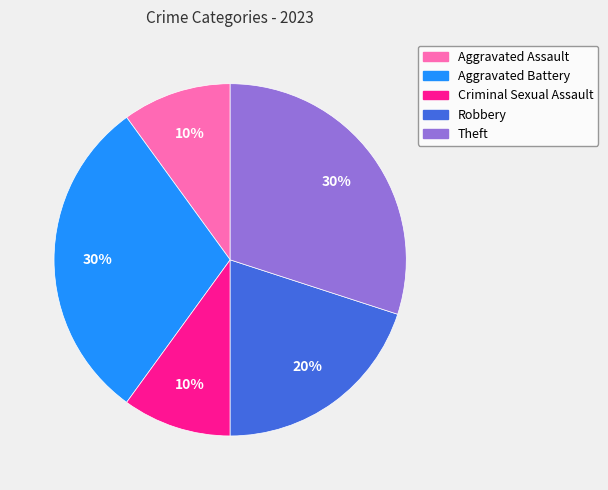

Is Criminal Sexual Assault the majority of the pie?

No